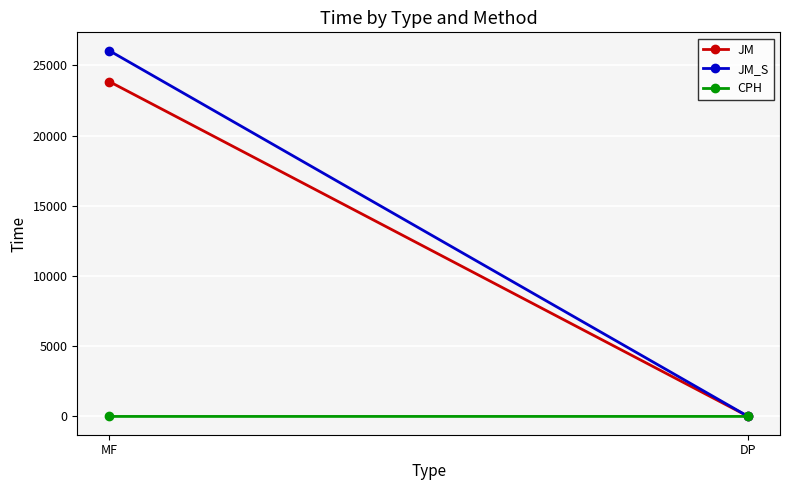

How many values in the CPH series exceed 1?

1